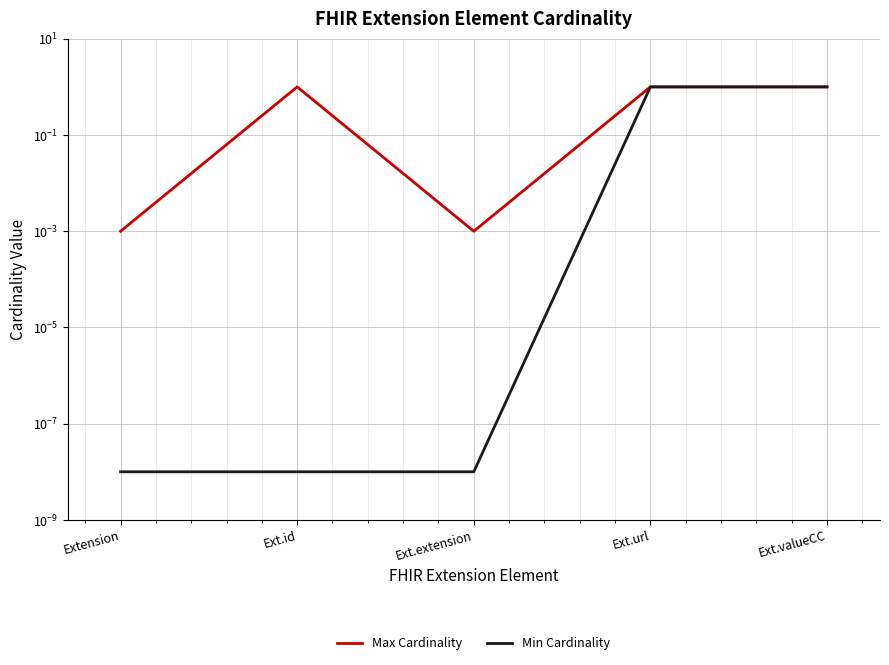

Reading left to right, transcribe all the data shown in this chart.

Max Cardinality: Extension=0.0	Ext.id=1.0	Ext.extension=0.0	Ext.url=1.0	Ext.valueCC=1.0
Min Cardinality: Extension=0.0	Ext.id=0.0	Ext.extension=0.0	Ext.url=1.0	Ext.valueCC=1.0